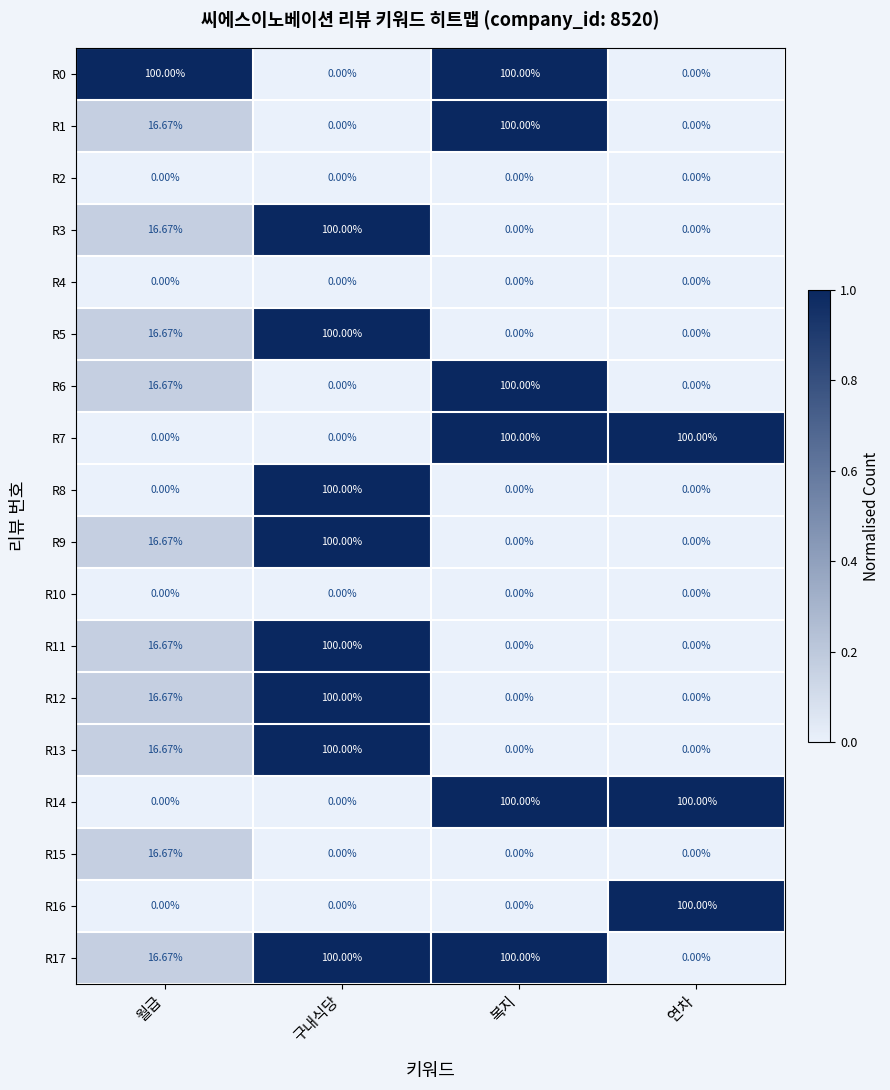

How many categories are shown in the chart?

4